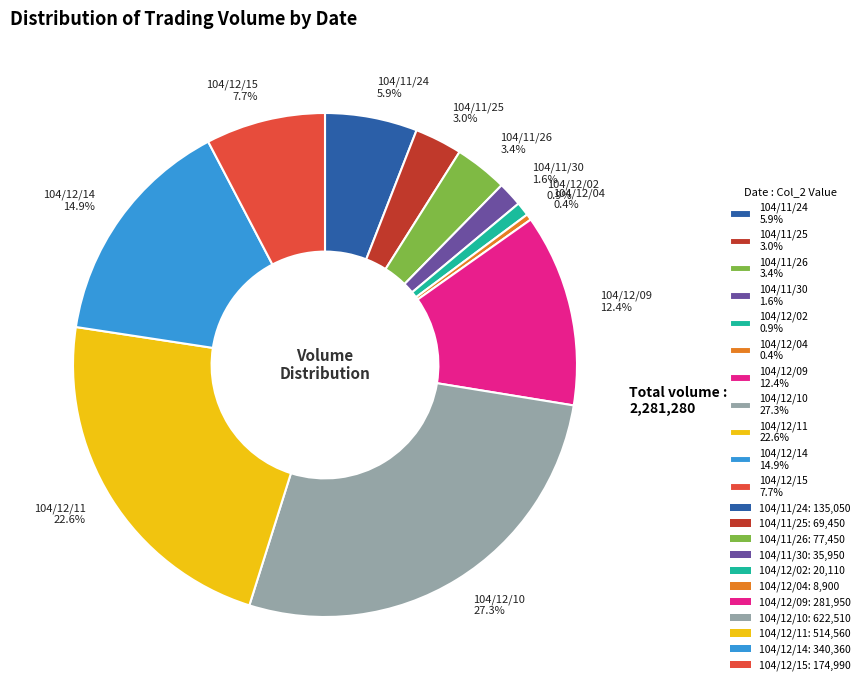

How many segments does this pie chart have?

11